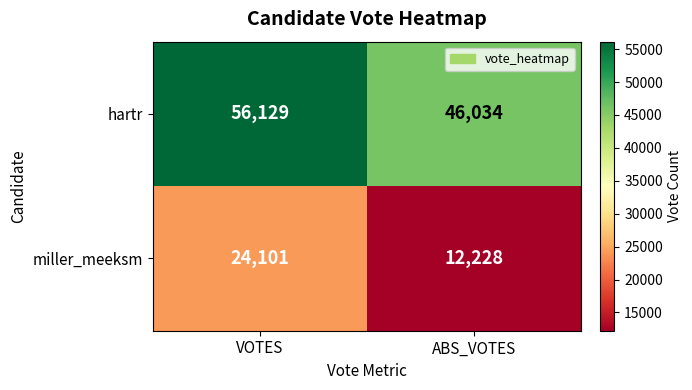

True or false: miller_meeksm has a value of 33020 at VOTES.

False